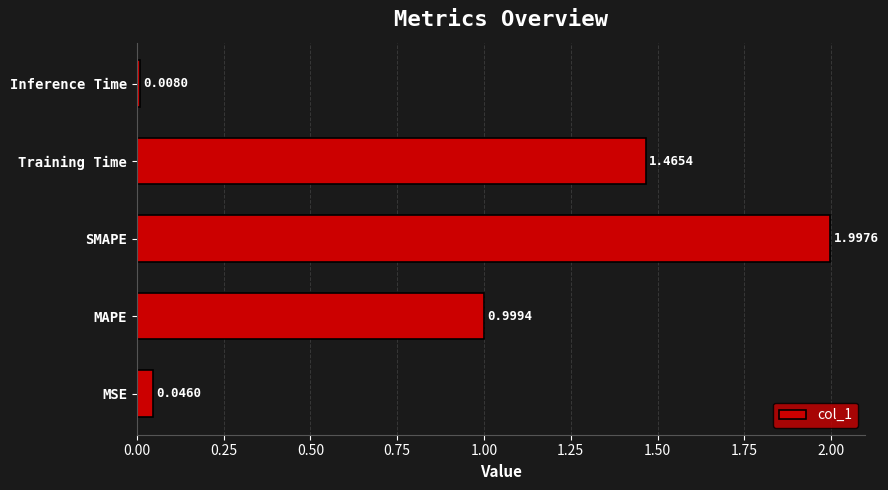

What is the maximum value shown in the chart?

2.0